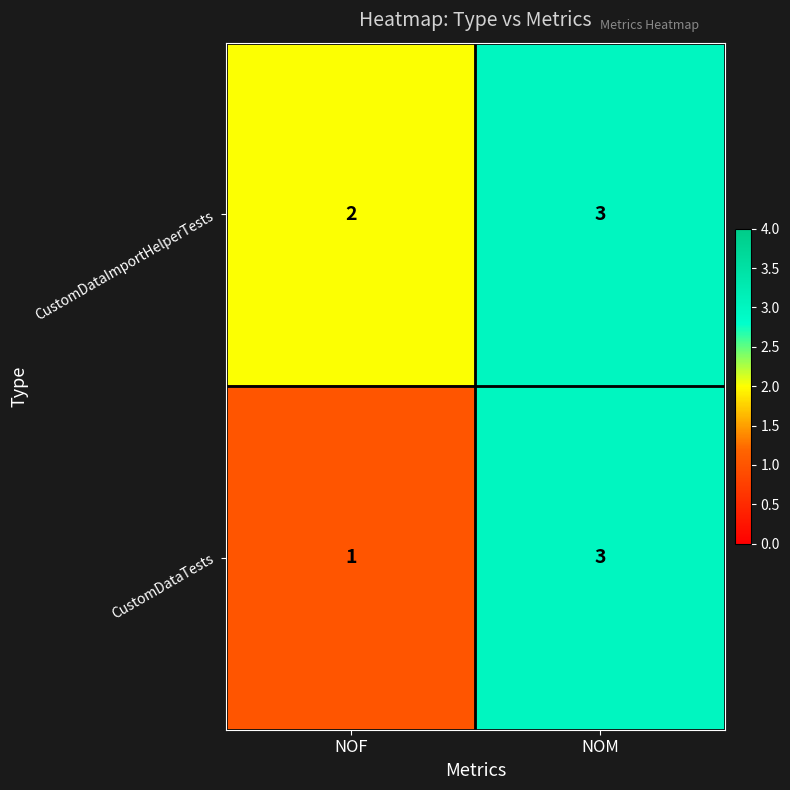

Rank the categories by CustomDataImportHelperTests value from highest to lowest.

NOM, NOF